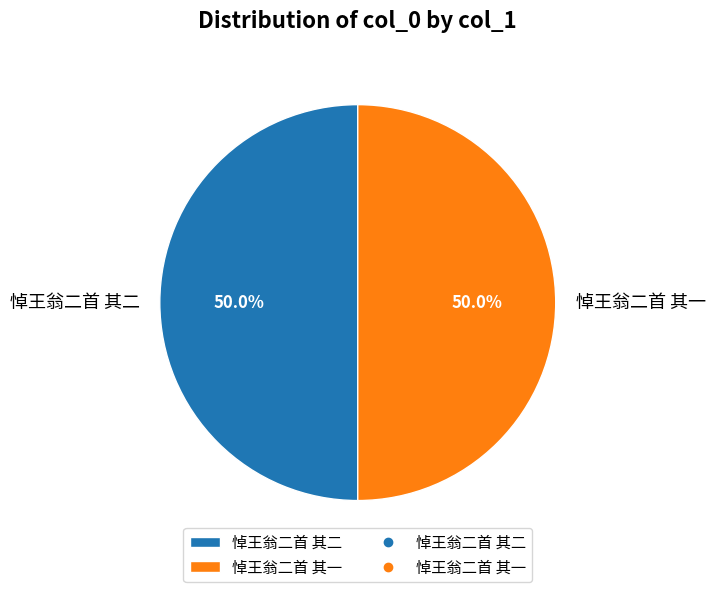

To the nearest percent, what is the combined percentage of 悼王翁二首 其二 and 悼王翁二首 其一?

100%